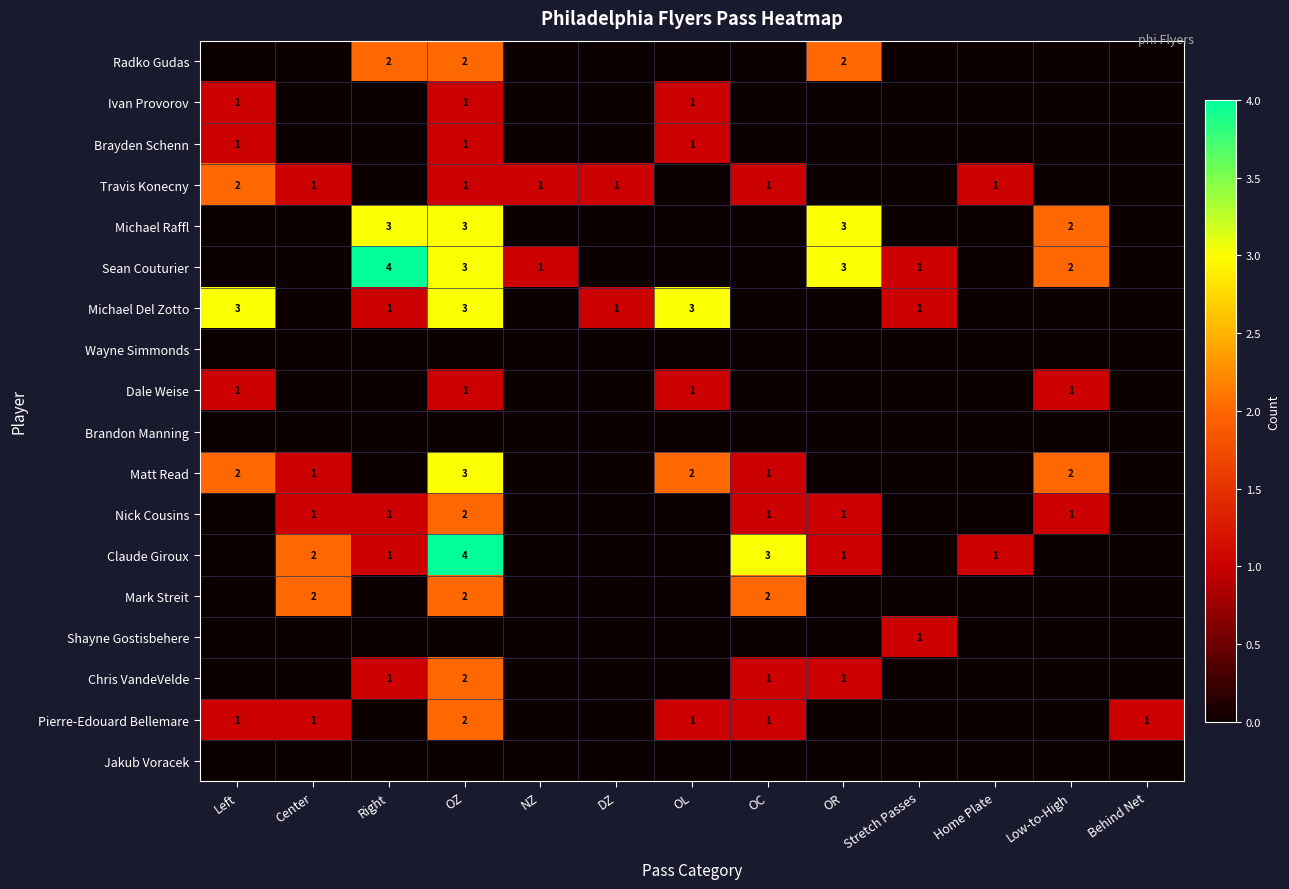

Is it true that Dale Weise equals 1 at Stretch Passes?

False